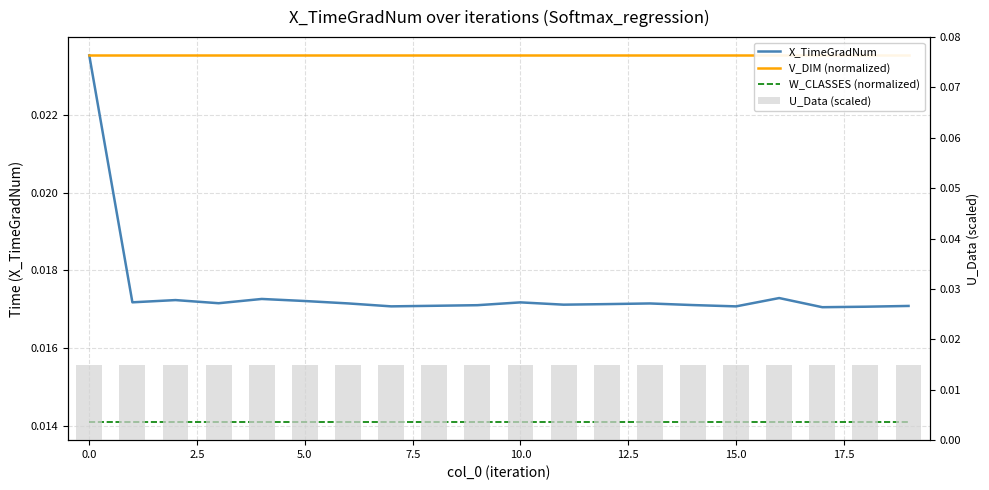

How many series are shown in this chart?

4